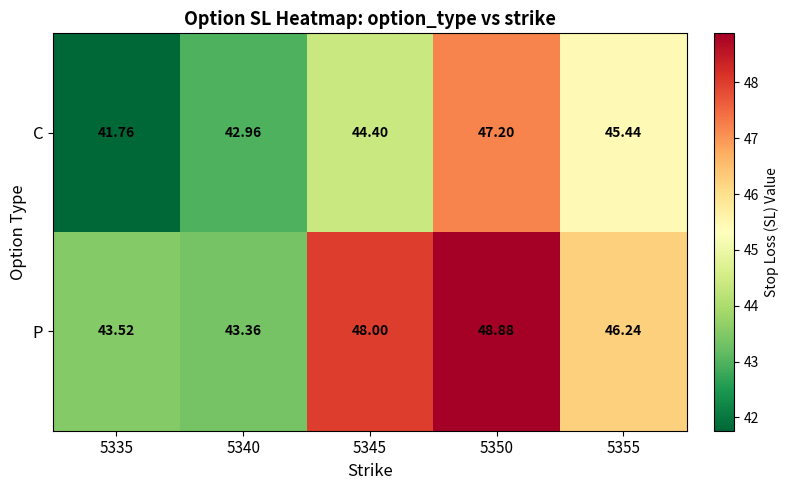

Which series has the widest spread of values?

P